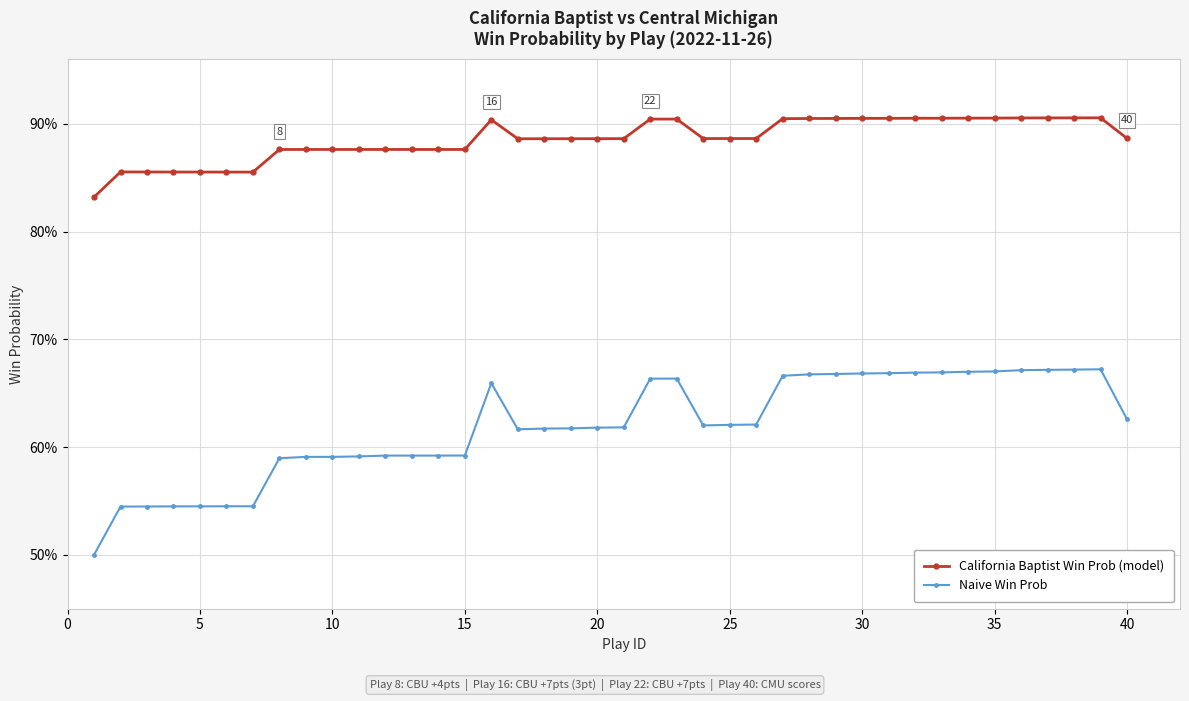

Does the chart have visible grid lines?

Yes